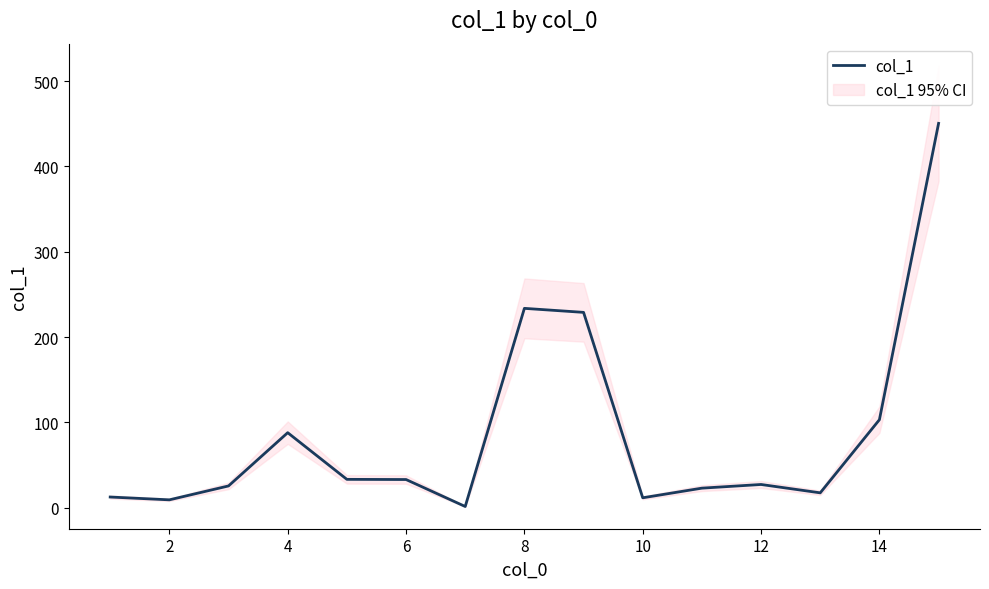

What is the highest value of the col_1 series?

450.4